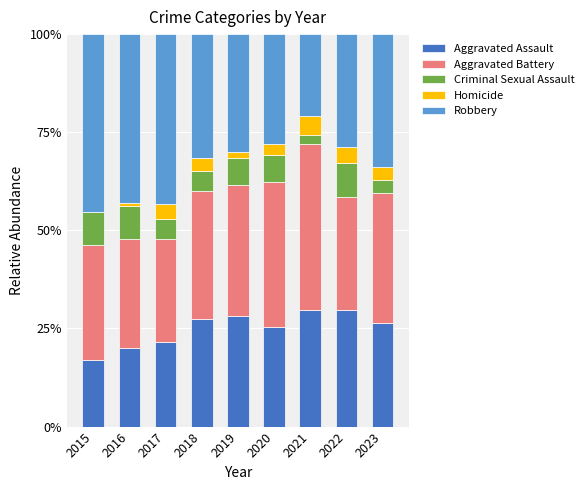

At which label is Aggravated Assault closest to 23?

2017